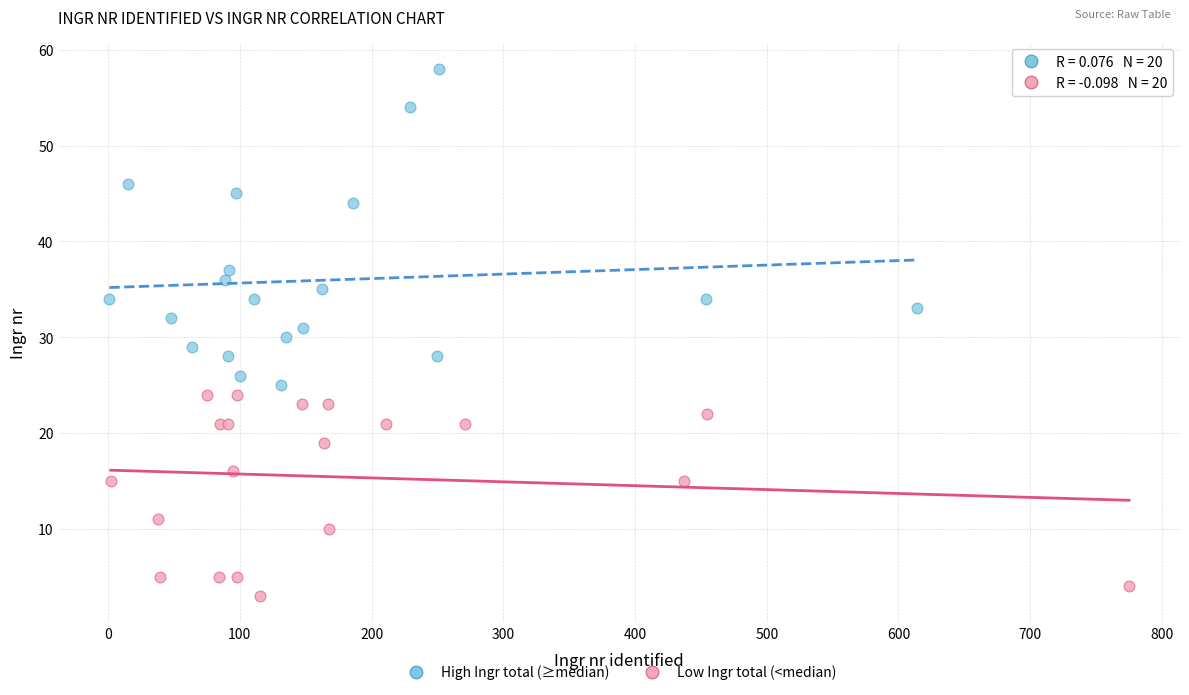

Which series has the largest Y range (max minus min)?

High Ingr total (≥median)